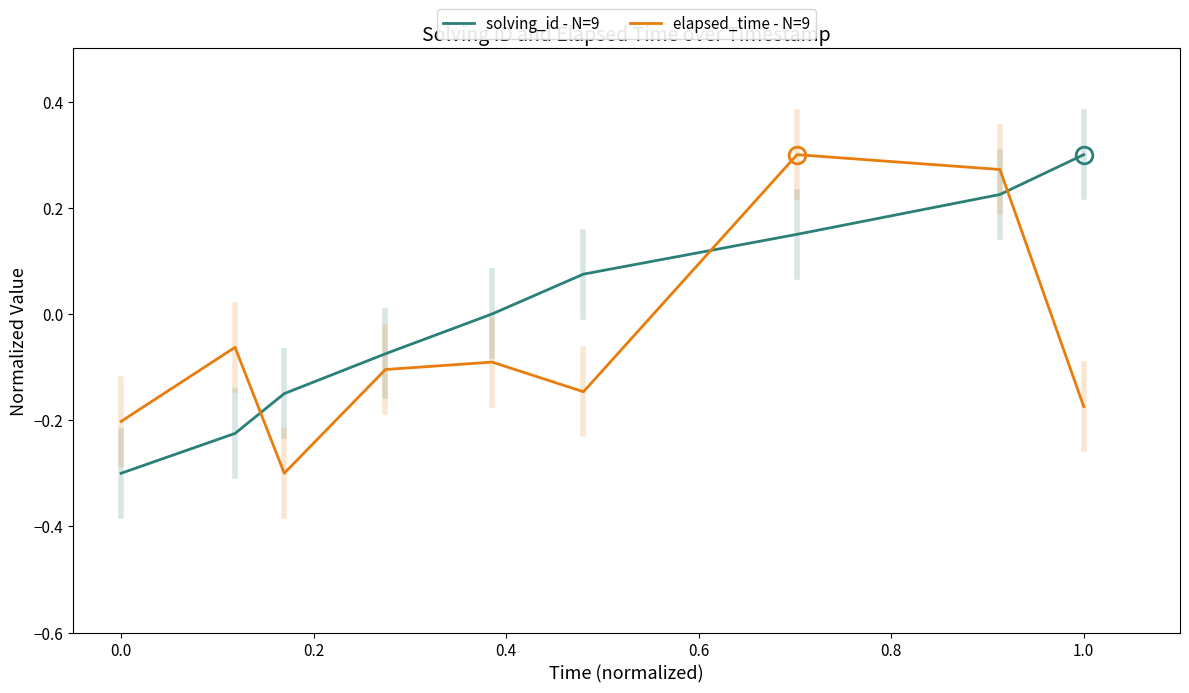

Rank the series by their average value, from highest to lowest.

solving_id - N=9, elapsed_time - N=9